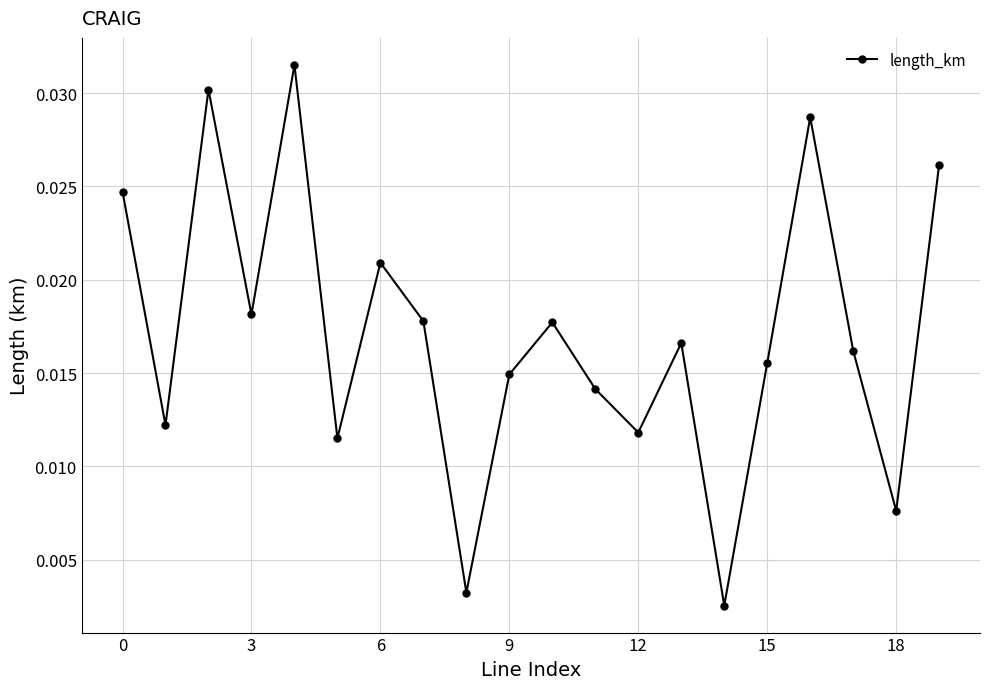

What is the sum of all values?

0.3